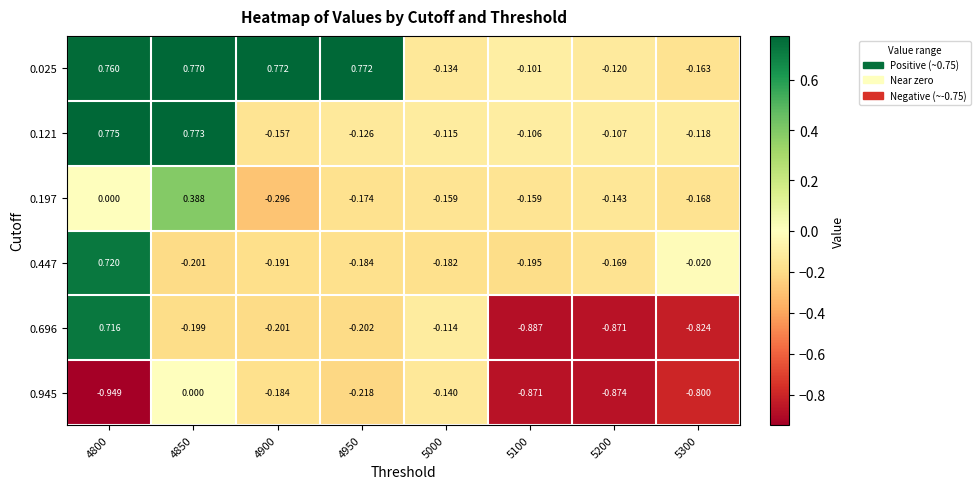

Is the value of 0.696 at 4800 greater than the value of 0.197 at 4950?

Yes